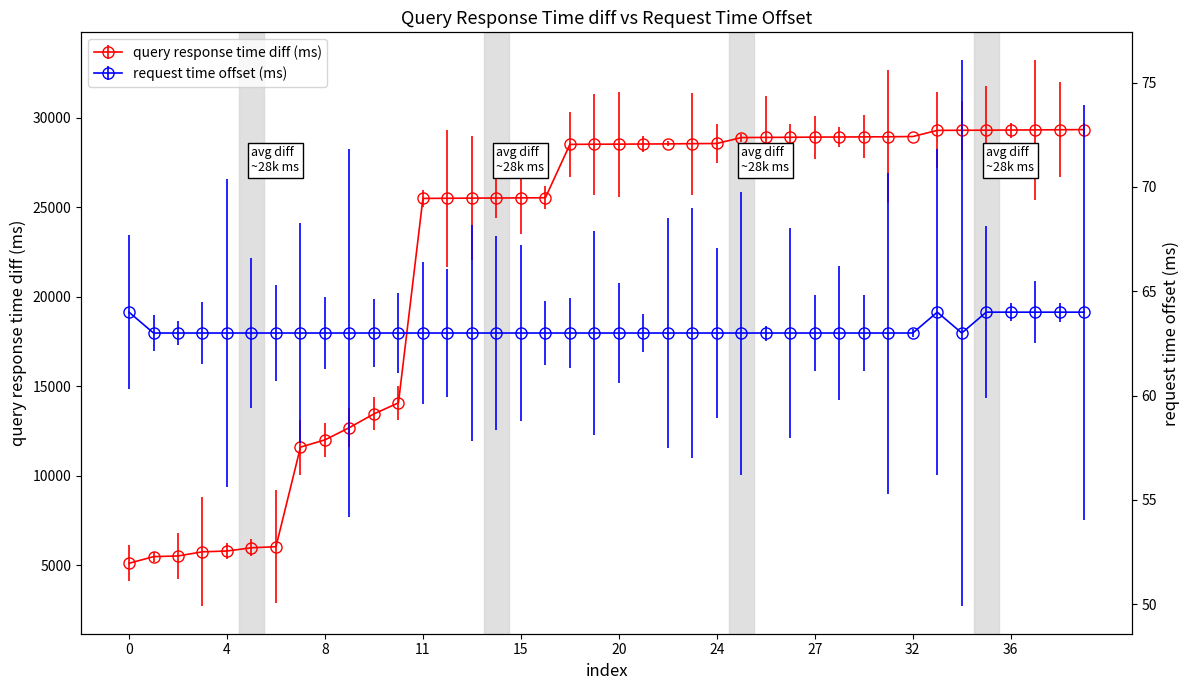

How many lines are shown in the chart?

2